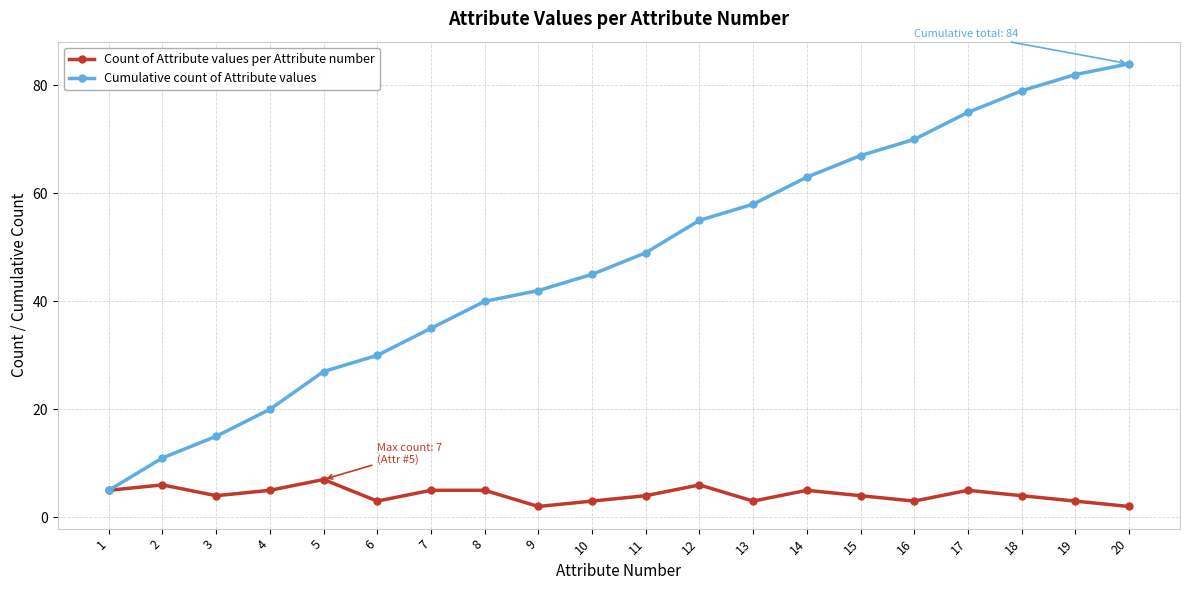

Read the Cumulative count of Attribute values value at 5, to the nearest 5.

25